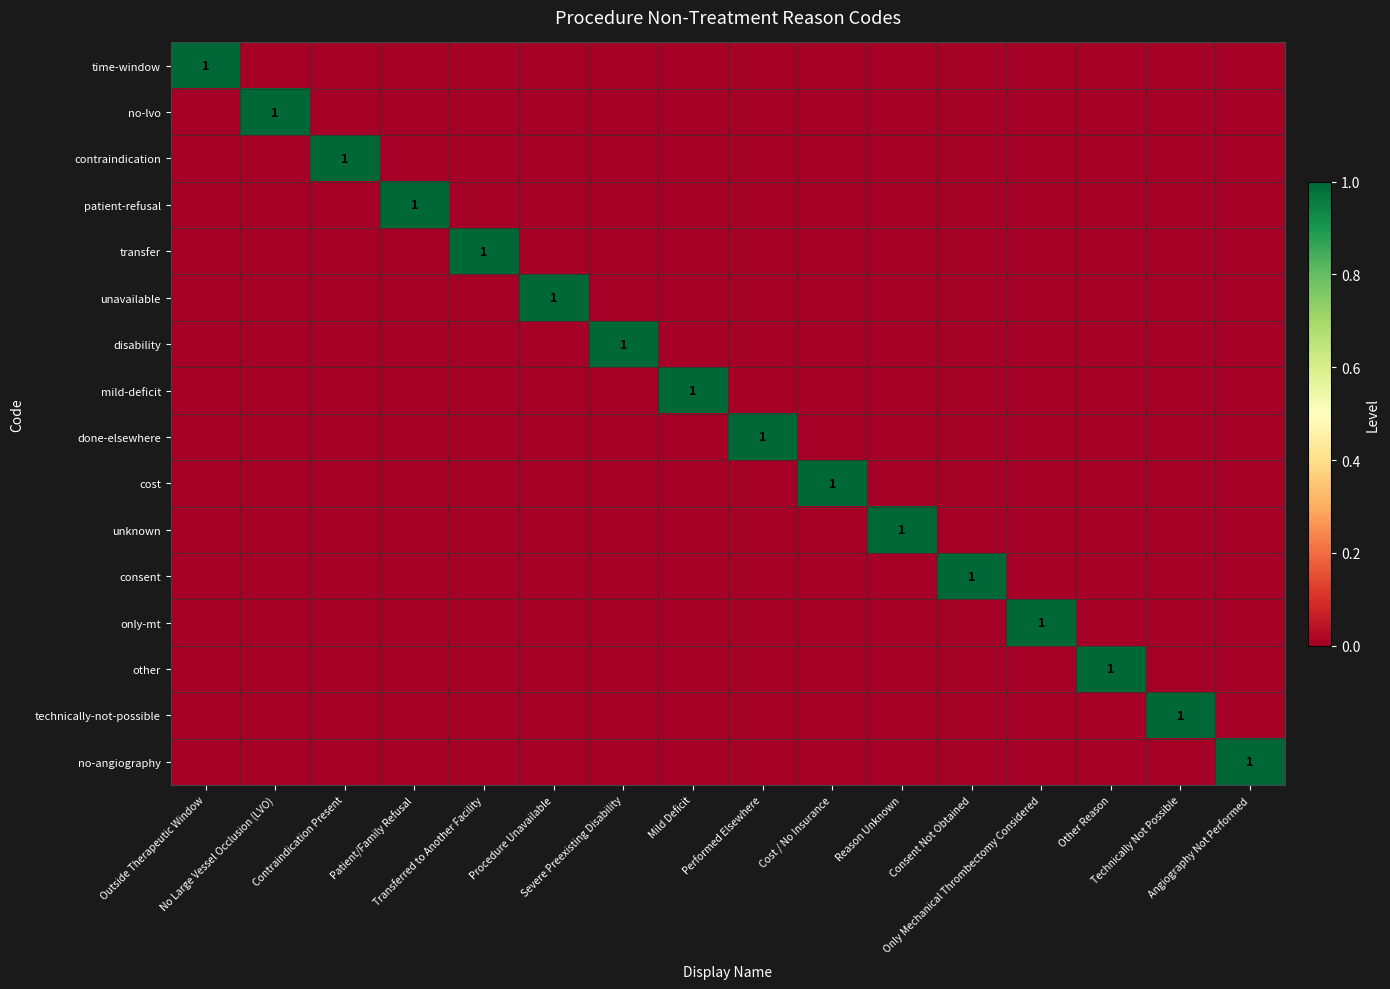

How many values in the patient-refusal series exceed 0?

1